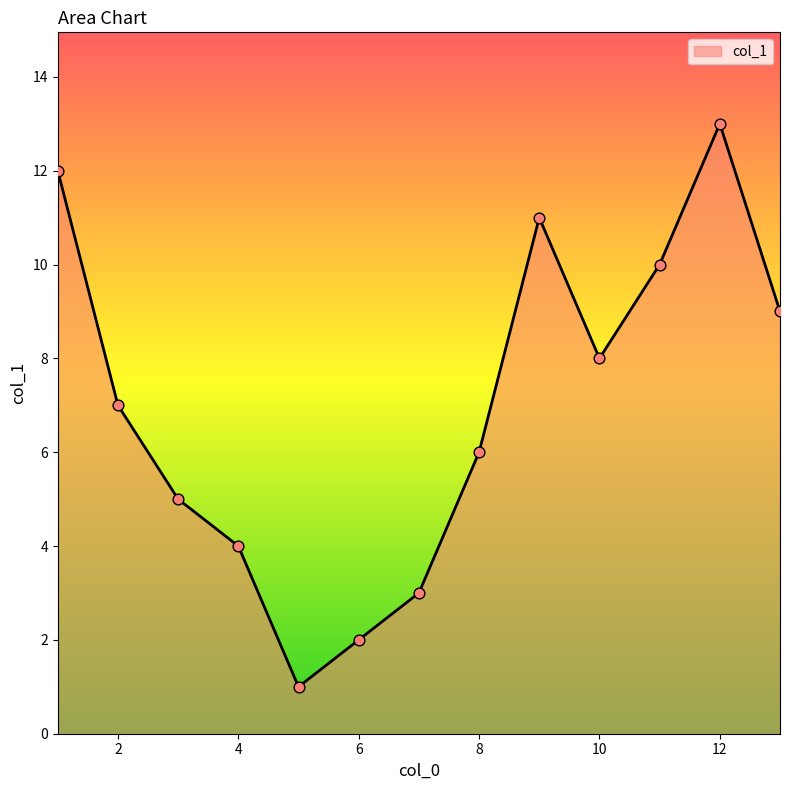

What is the difference between the maximum and minimum values?

12